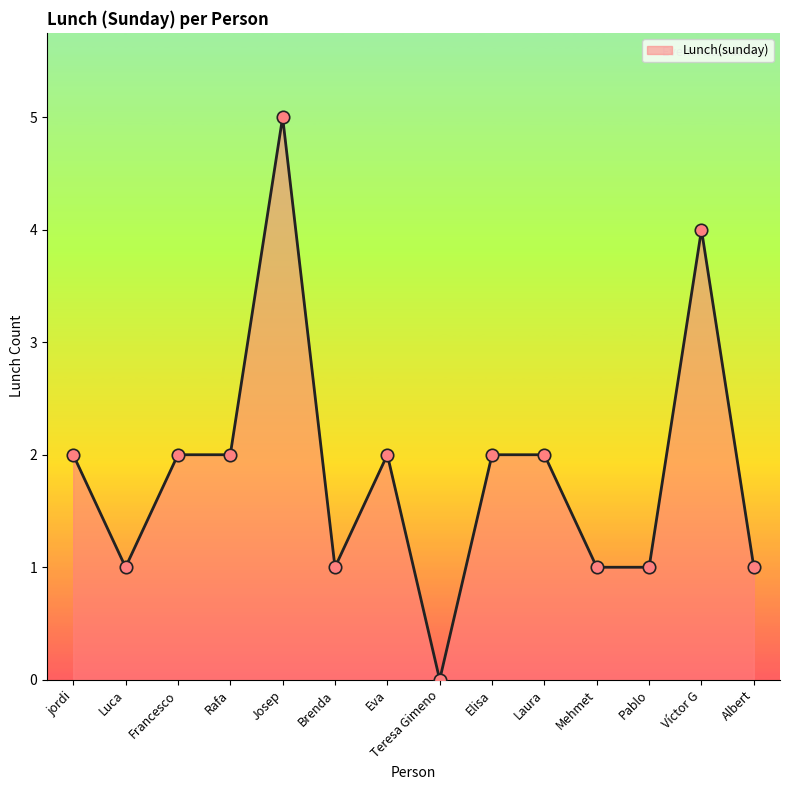

Between Víctor G and Luca, which is larger?

Víctor G